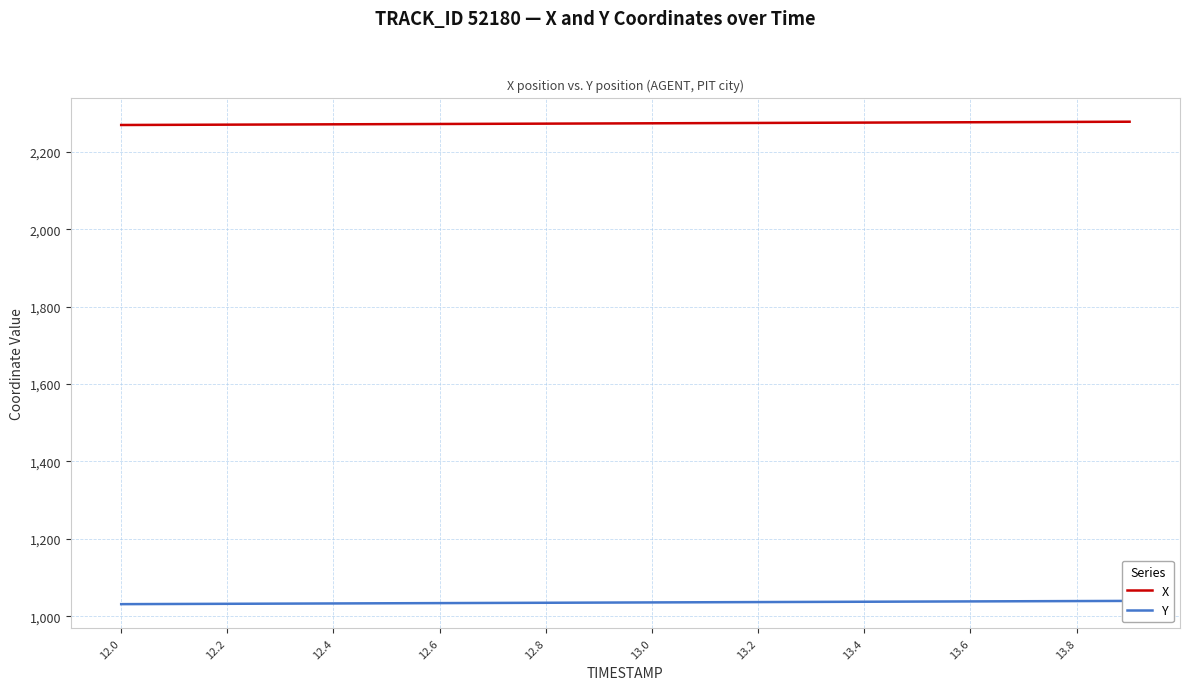

The value of X at 13.4 is 759.7. True or false?

False